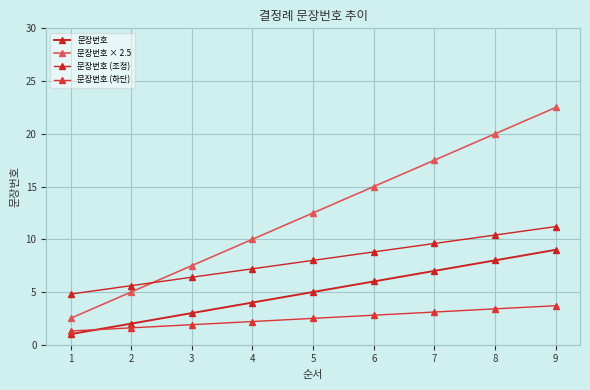

Which has a higher value, 3 or 6?

6